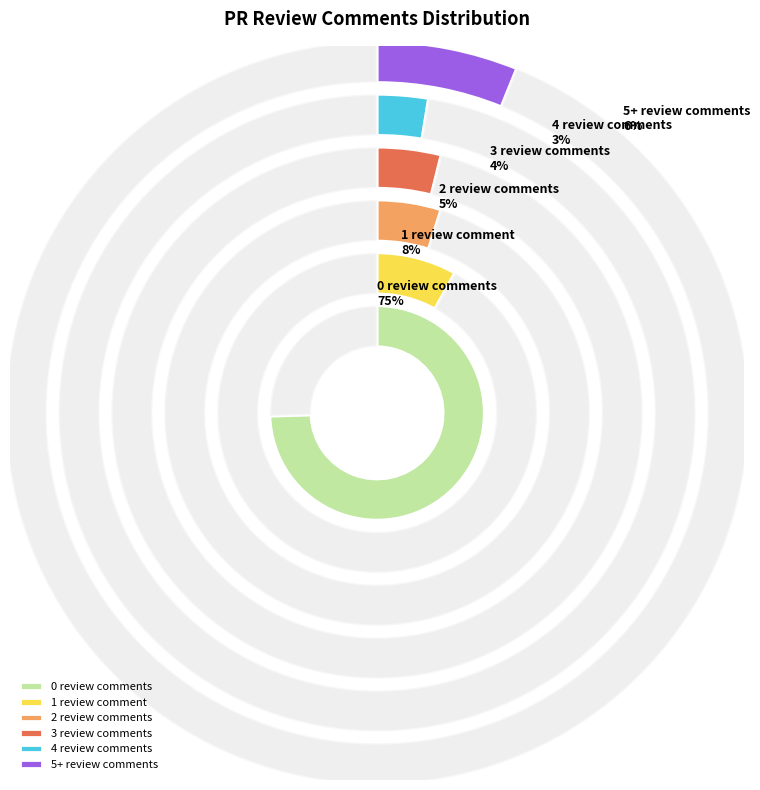

Approximately how many times larger is the value at 3 review comments compared to 1 review comment?

0.5